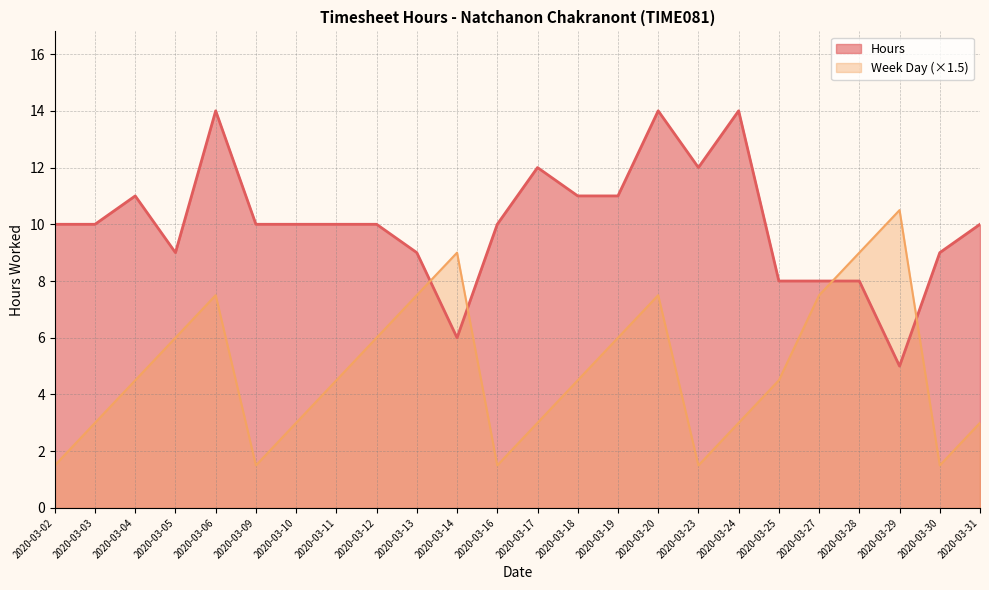

Reading left to right, what are all the values shown in this chart?

Hours: 2020-03-02=10.0	2020-03-03=10.0	2020-03-04=11.0	2020-03-05=9.0	2020-03-06=14.0	2020-03-09=10.0	2020-03-10=10.0	2020-03-11=10.0	2020-03-12=10.0	2020-03-13=9.0	2020-03-14=6.0	2020-03-16=10.0	2020-03-17=12.0	2020-03-18=11.0	2020-03-19=11.0	2020-03-20=14.0	2020-03-23=12.0	2020-03-24=14.0	2020-03-25=8.0	2020-03-27=8.0	2020-03-28=8.0	2020-03-29=5.0	2020-03-30=9.0	2020-03-31=10.0
Week Day: 2020-03-02=1.5	2020-03-03=3.0	2020-03-04=4.5	2020-03-05=6.0	2020-03-06=7.5	2020-03-09=1.5	2020-03-10=3.0	2020-03-11=4.5	2020-03-12=6.0	2020-03-13=7.5	2020-03-14=9.0	2020-03-16=1.5	2020-03-17=3.0	2020-03-18=4.5	2020-03-19=6.0	2020-03-20=7.5	2020-03-23=1.5	2020-03-24=3.0	2020-03-25=4.5	2020-03-27=7.5	2020-03-28=9.0	2020-03-29=10.5	2020-03-30=1.5	2020-03-31=3.0